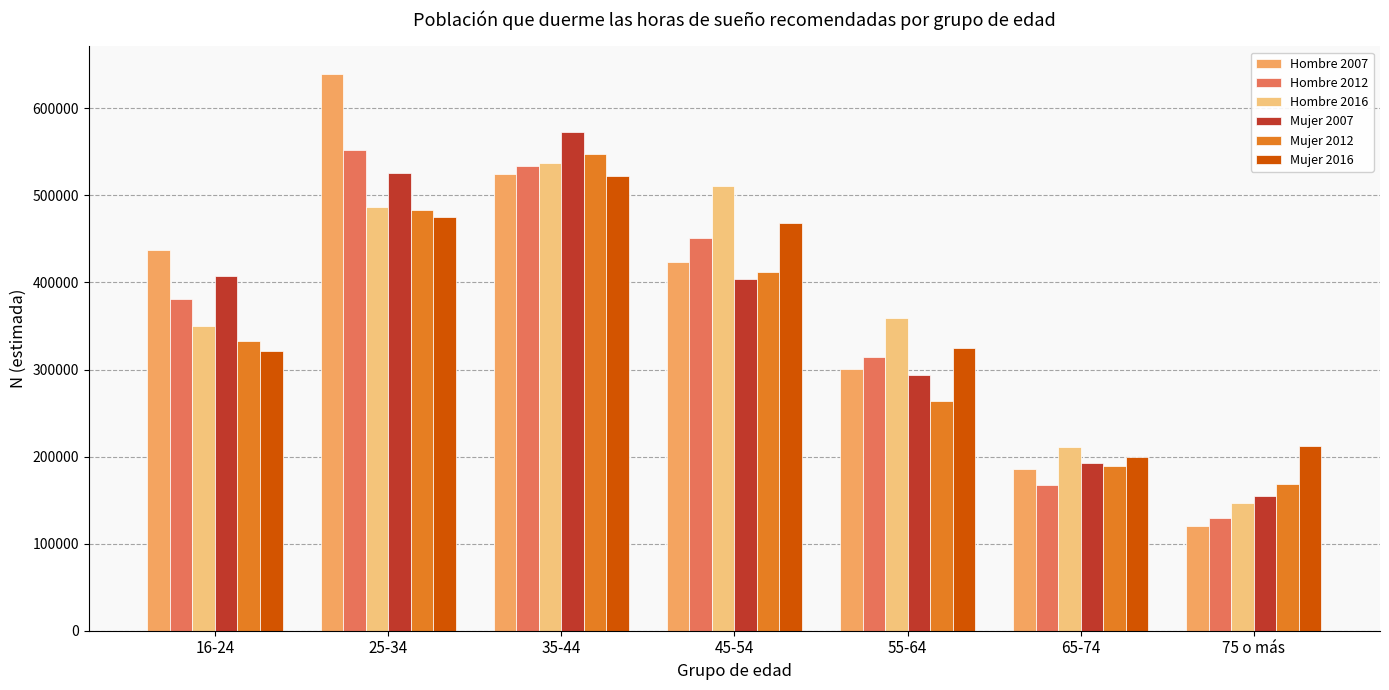

How many series are shown in this chart?

6